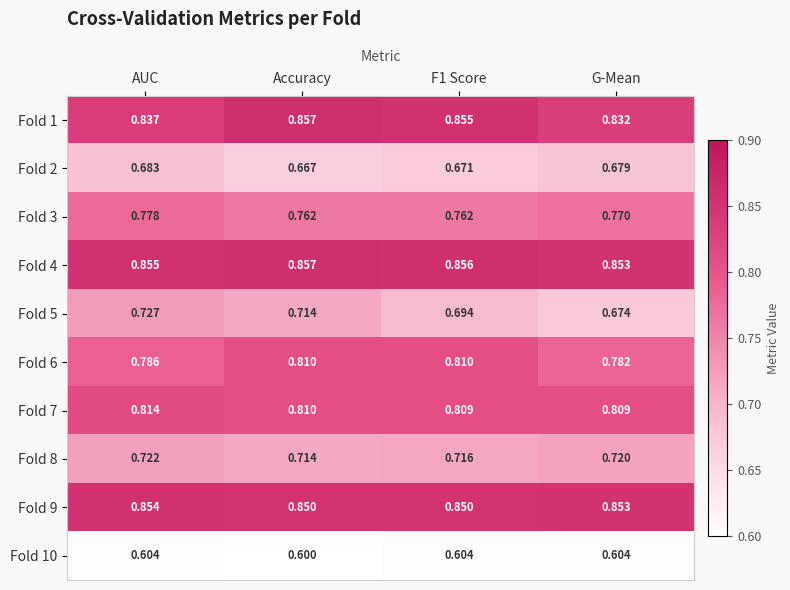

At which label is Fold 6 closest to 0?

G-Mean